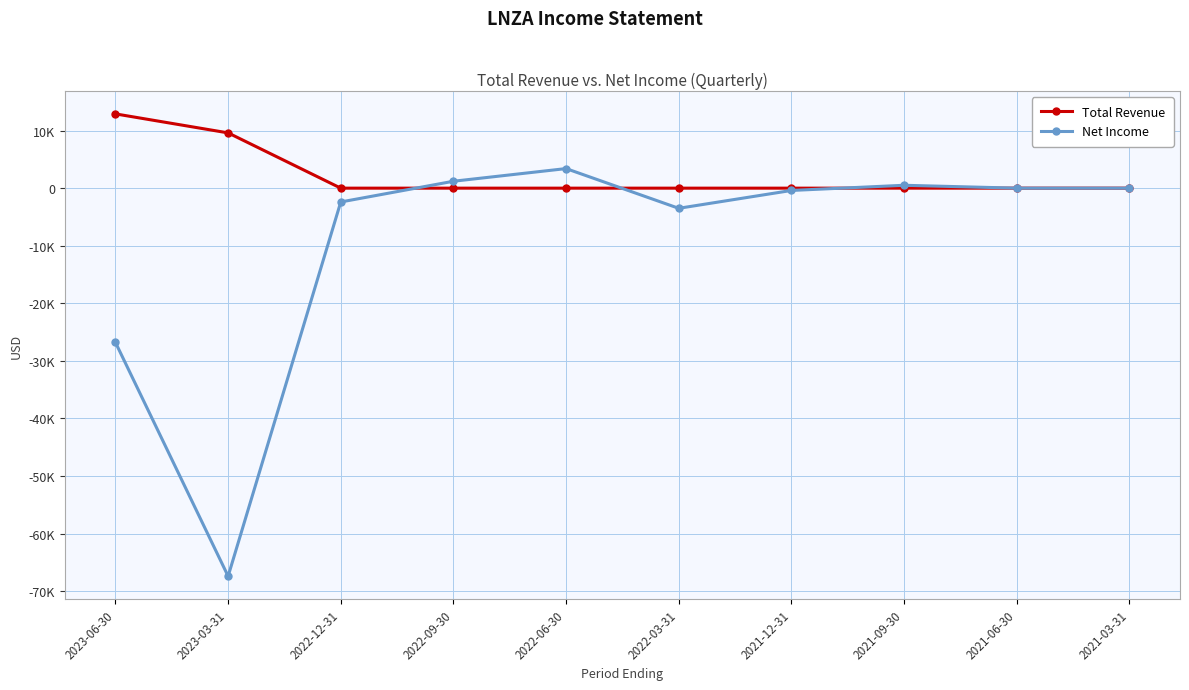

Is the value of Total Revenue at 2021-12-31 greater than the value of Net Income at 2022-09-30?

No